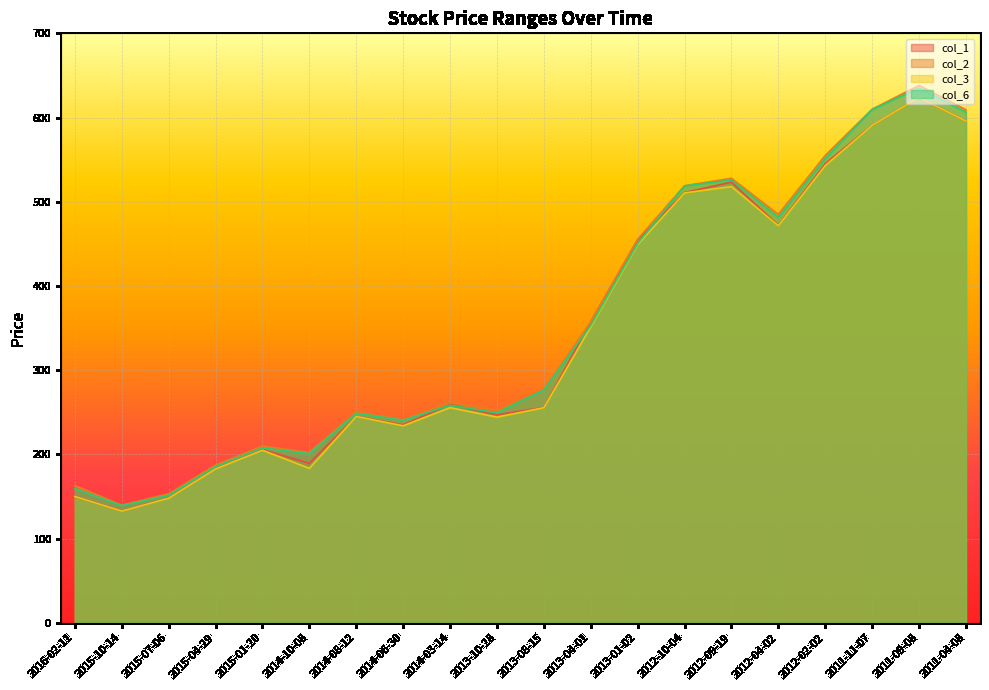

Is the value of col_6 at 2012-02-02 greater than the value of col_1 at 2011-11-07?

No